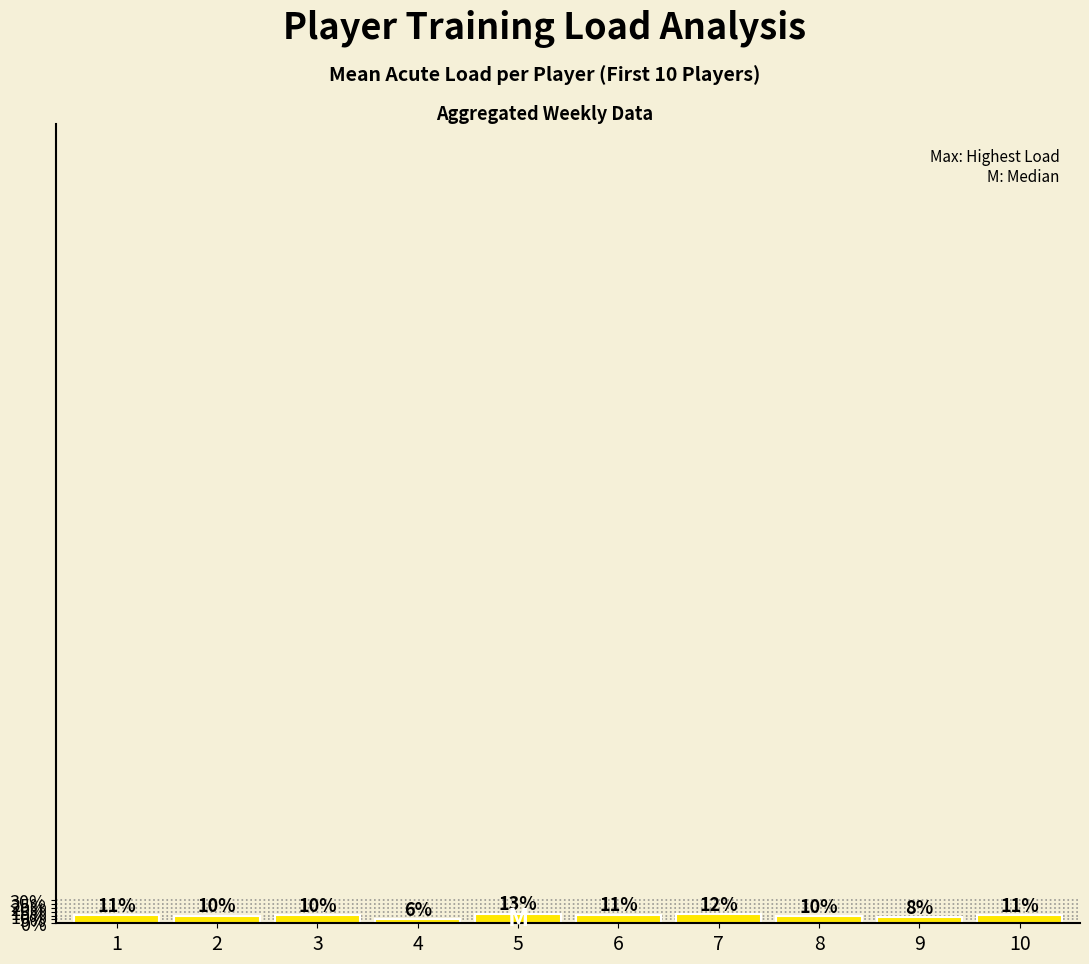

What is the ratio of the value at 7 to the value at 8?

1.2